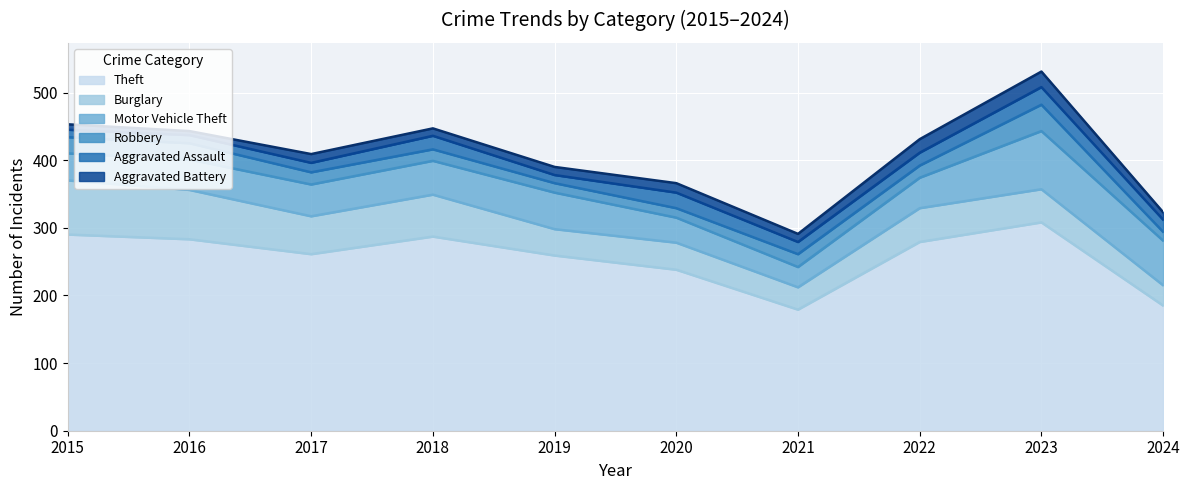

Reading right to left, list all the values displayed in this chart.

Theft: 2024=185	2023=308	2022=279	2021=179	2020=238	2019=259	2018=287	2017=261	2016=283	2015=290
Burglary: 2024=30	2023=49	2022=50	2021=33	2020=40	2019=39	2018=62	2017=56	2016=73	2015=80
Motor Vehicle Theft: 2024=66	2023=86	2022=45	2021=30	2020=37	2019=54	2018=50	2017=47	2016=45	2015=40
Robbery: 2024=13	2023=39	2022=18	2021=19	2020=14	2019=14	2018=17	2017=18	2016=24	2015=24
Aggravated Assault: 2024=18	2023=26	2022=19	2021=18	2020=23	2019=12	2018=20	2017=14	2016=12	2015=11
Aggravated Battery: 2024=11	2023=23	2022=20	2021=12	2020=14	2019=12	2018=11	2017=13	2016=6	2015=8